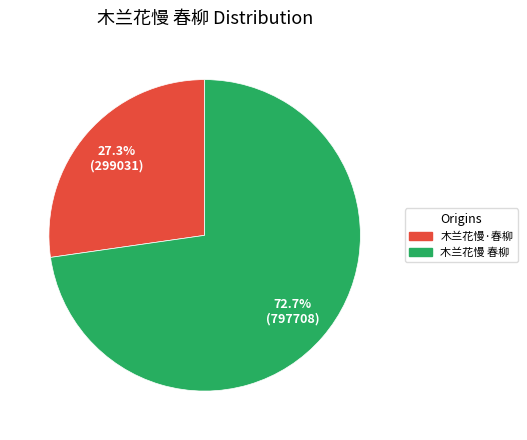

Is it true that 木兰花慢·春柳 is 22% of the pie?

False